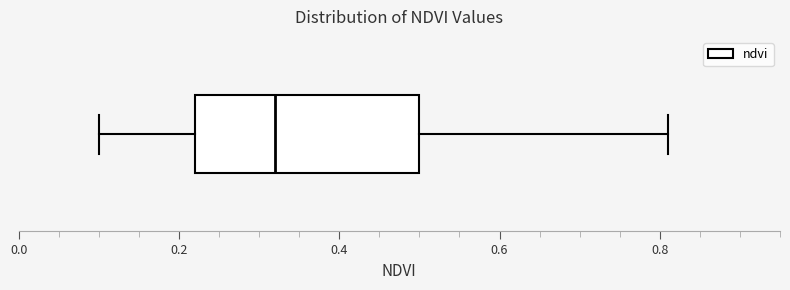

Where does the left whisker of the box end on the x-axis? The values are not printed on the chart, so give them approximately, as read against the axis.

0.10